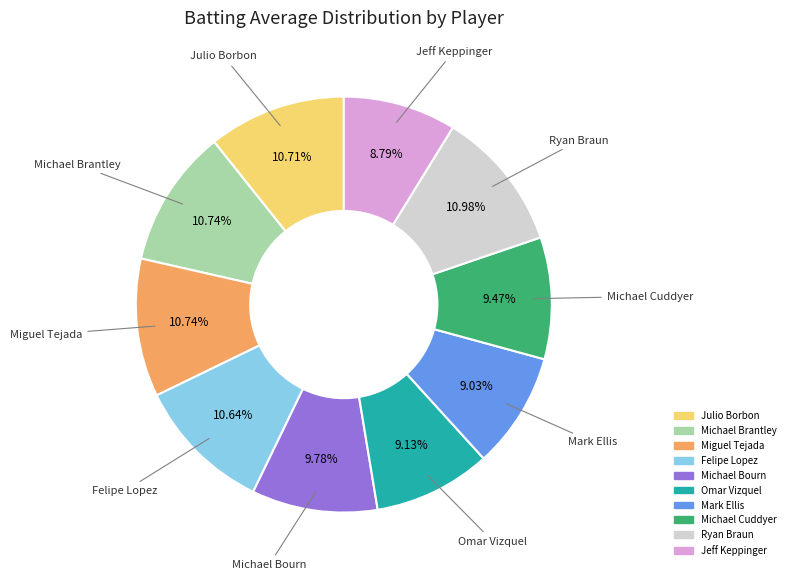

True or false: Michael Bourn accounts for 10% of the total.

True